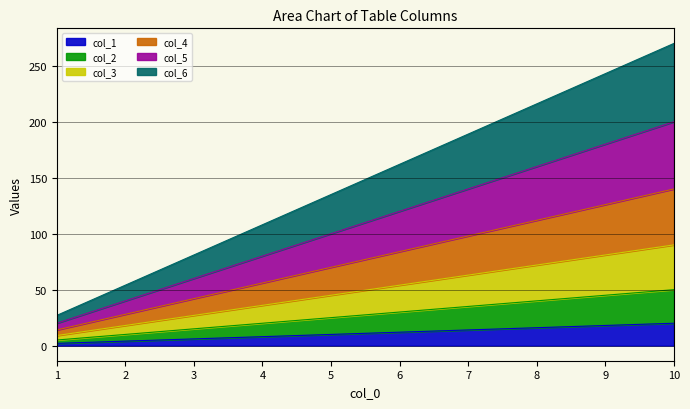

True or false: col_2 has a value of 27 at 8.

False